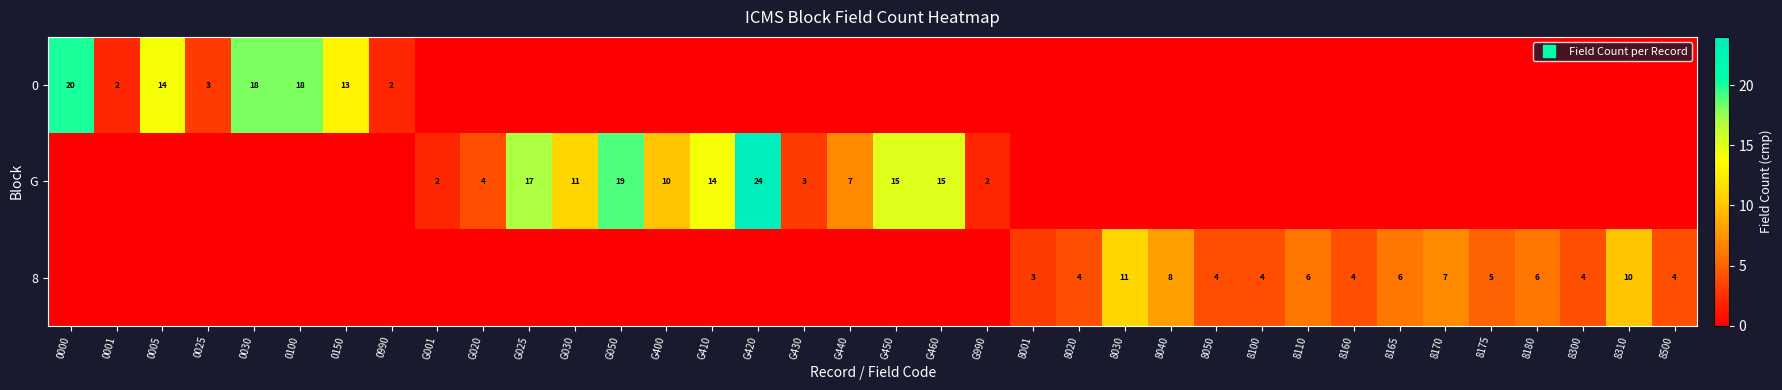

Which series has the largest range (max minus min)?

G